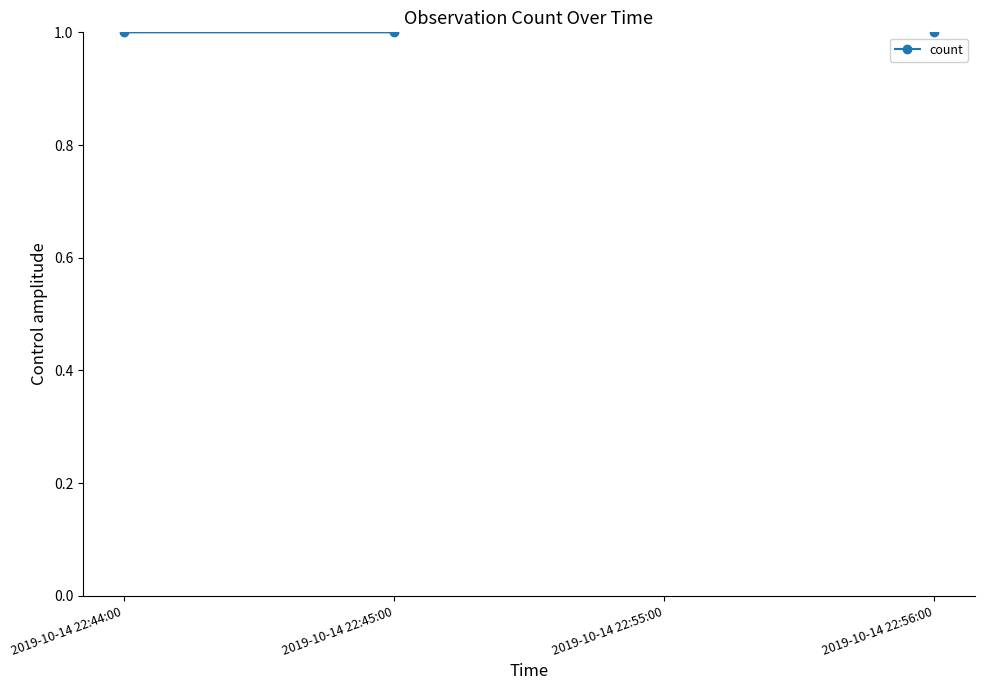

At which label is the value closest to 1?

2019-10-14 22:44:00